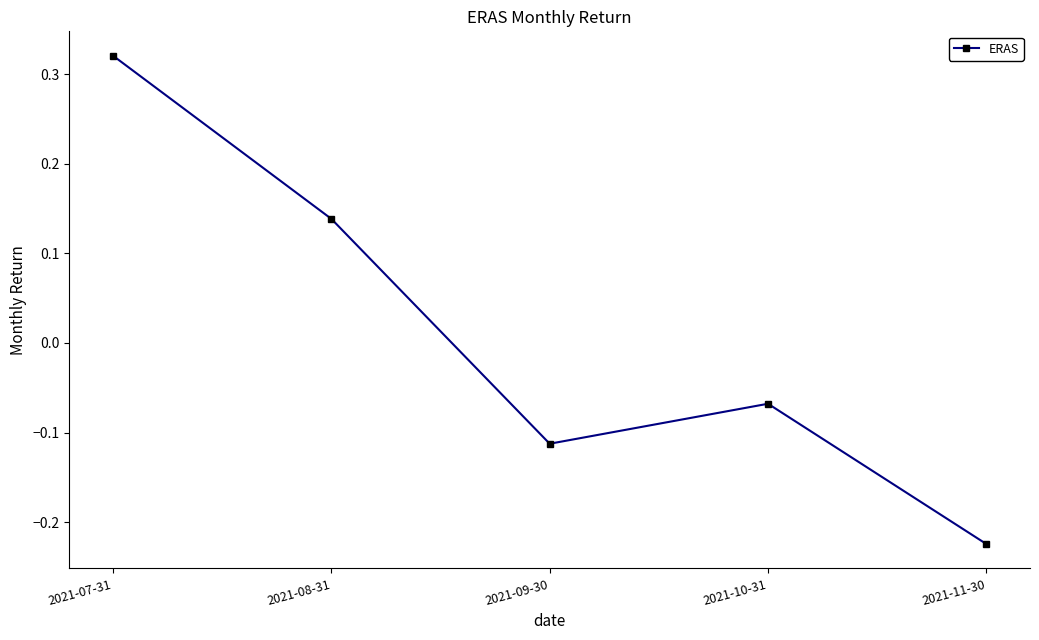

At which label does the data first exceed 0?

2021-07-31